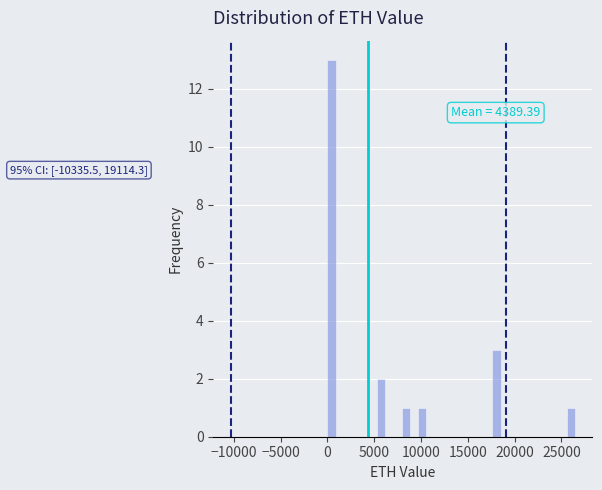

Read against the x-axis, roughly where is the centre of the tallest bar?

500